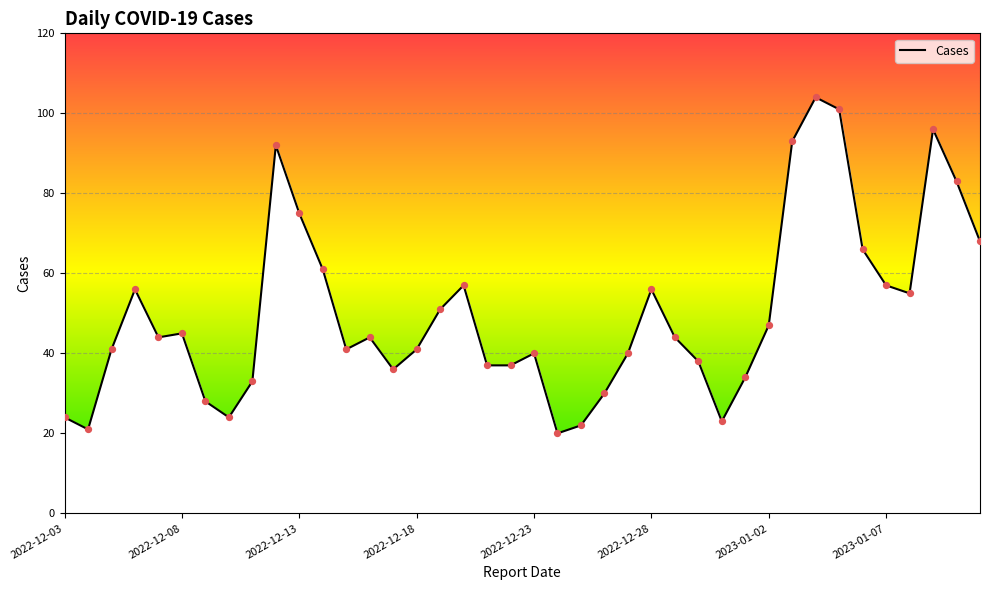

What is the difference between the maximum and minimum values?

84